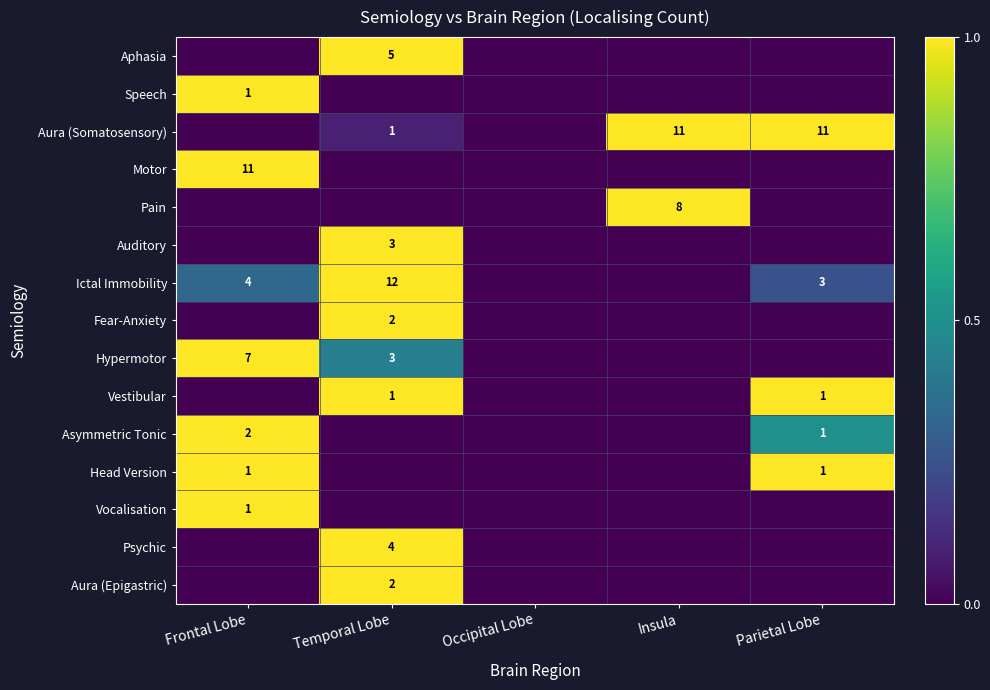

The Aura (Somatosensory) series shows 1 at Temporal Lobe. True or false?

True